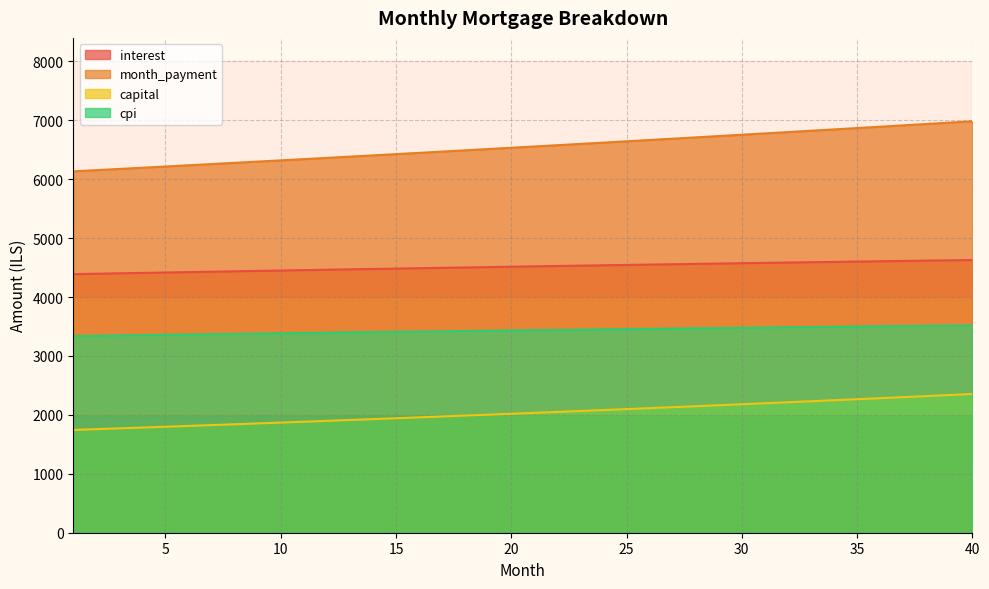

List the series in order of their peak value, highest first.

month_payment, interest, cpi, capital